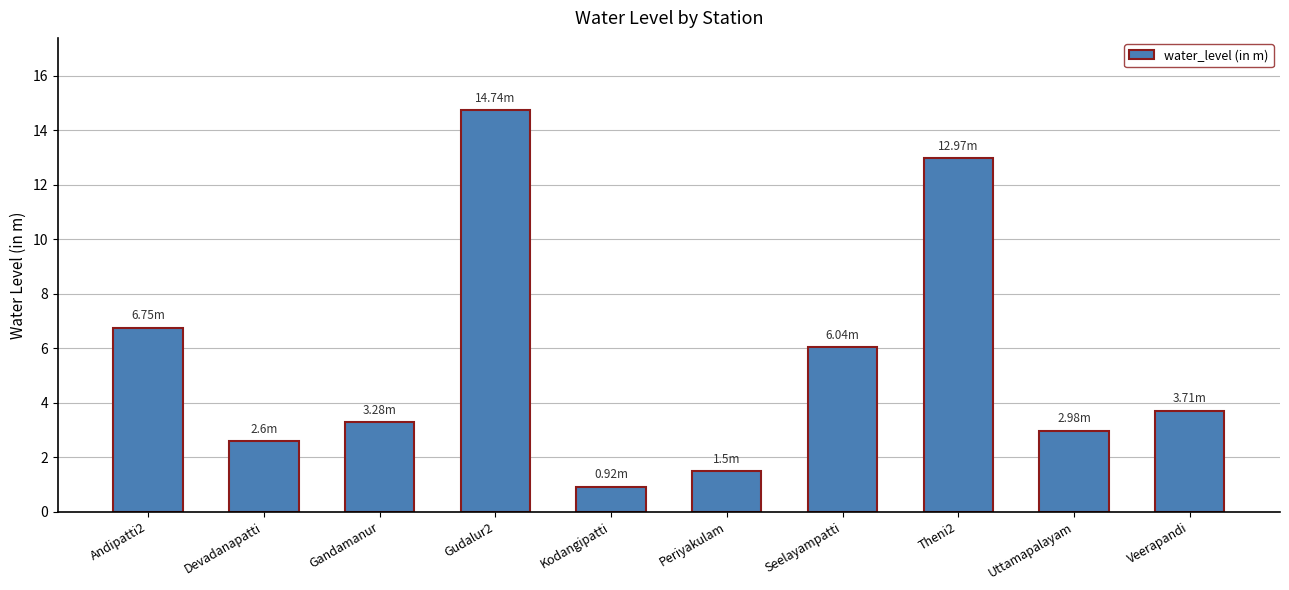

What is the change in value from Periyakulam to Veerapandi?

+2.2